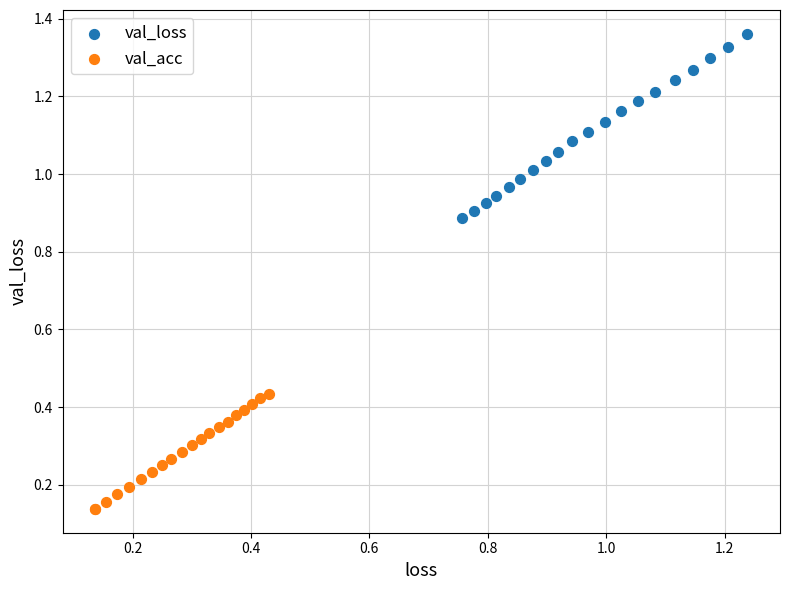

What are all the series names shown in the legend?

val_loss, val_acc